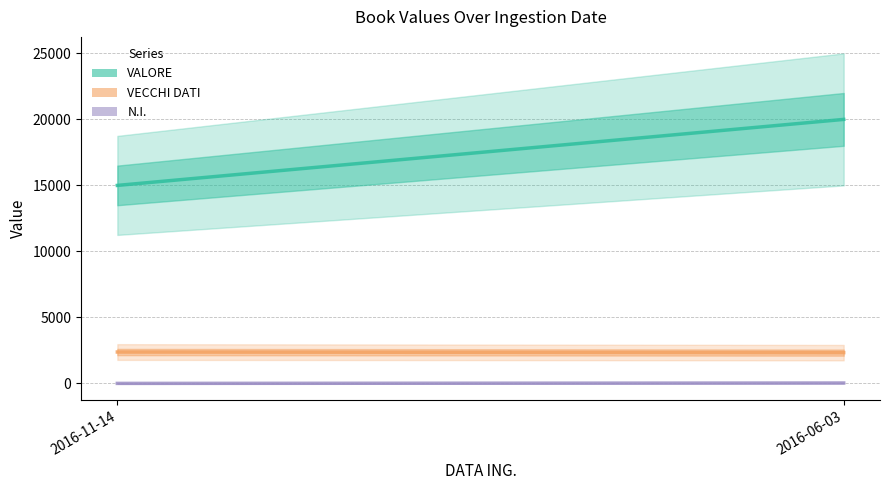

Reading right to left, list all the values displayed in this chart.

VALORE: 20000	15000
VECCHI DATI: 2334	2380
N.I.: 34	4